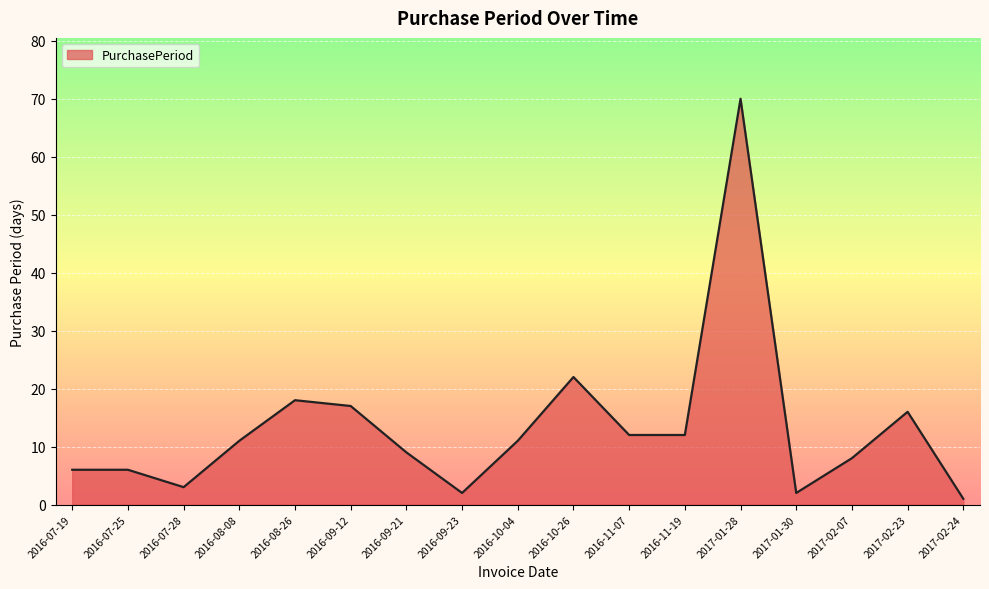

What is the change in value from 2016-10-04 to 2016-11-07?

+1